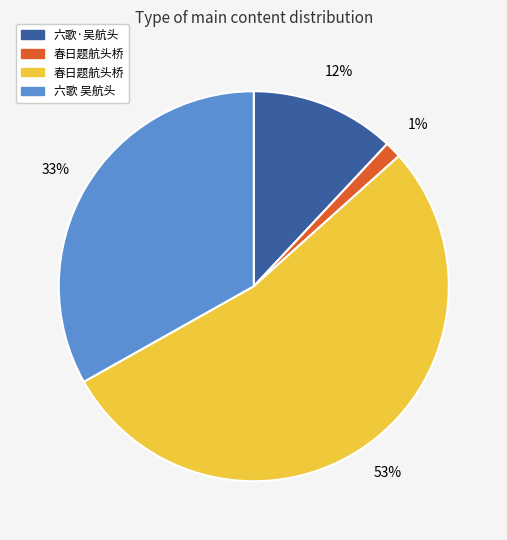

Does any single category account for the majority?

Yes